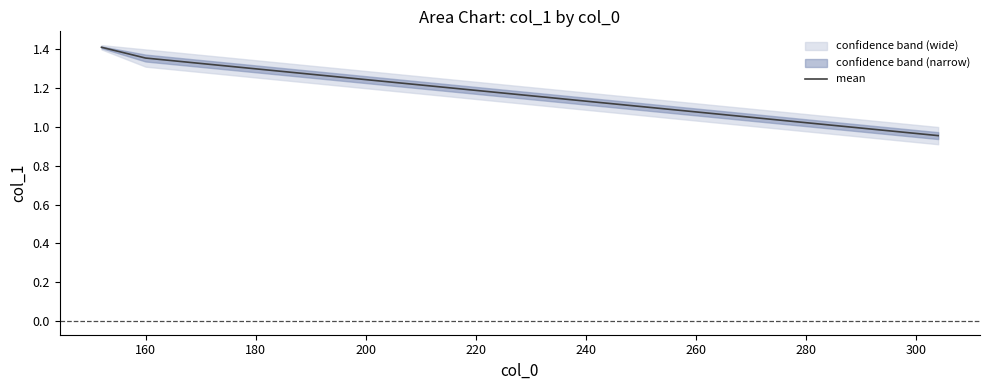

The value at 200 is 1.7. True or false?

False